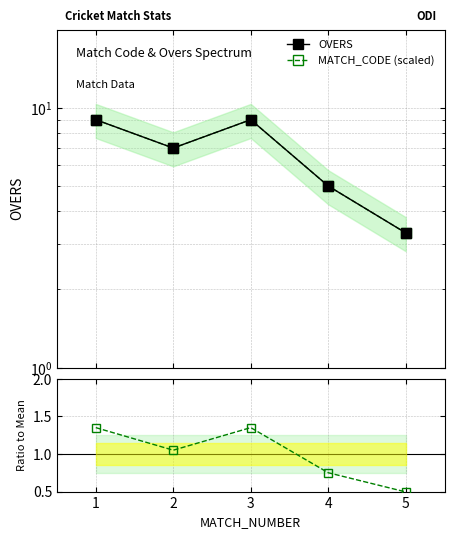

Where is MATCH_CODE (scaled) nearest to the value 6?

2